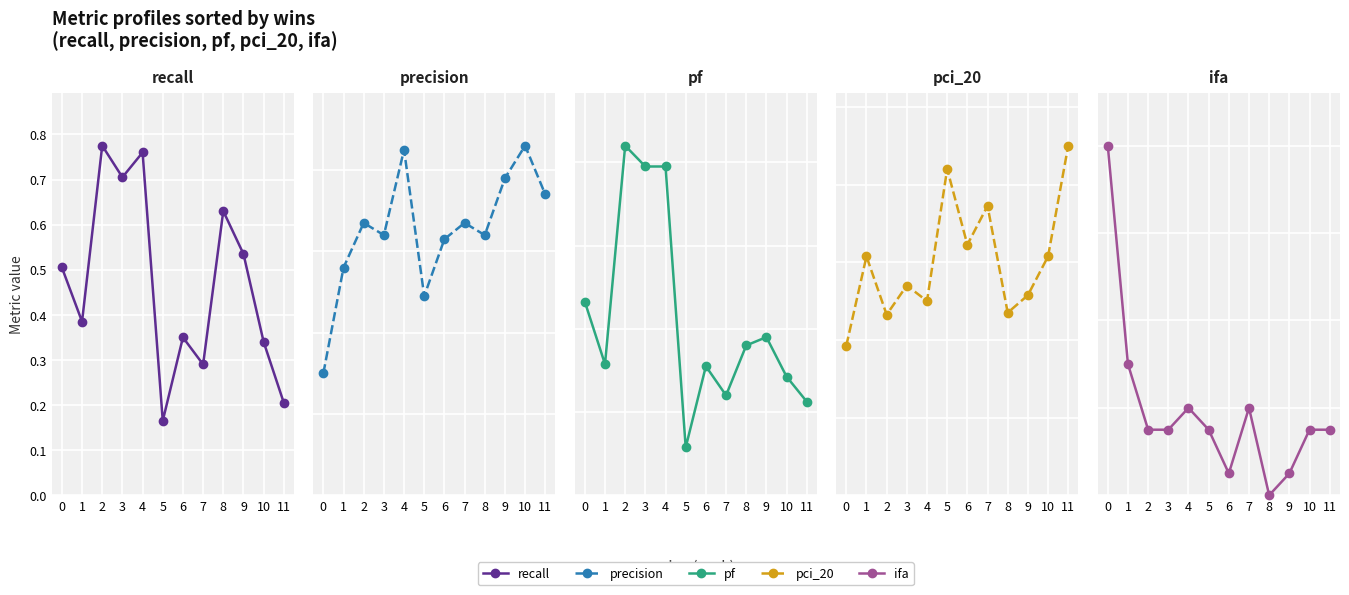

What is the value of the precision point at the 11th from the left?

0.4